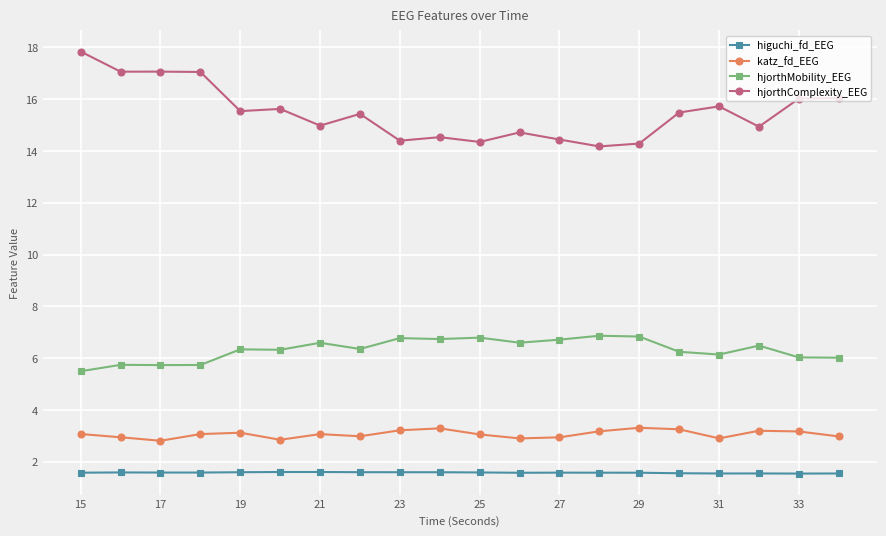

How many lines are shown in the chart?

4